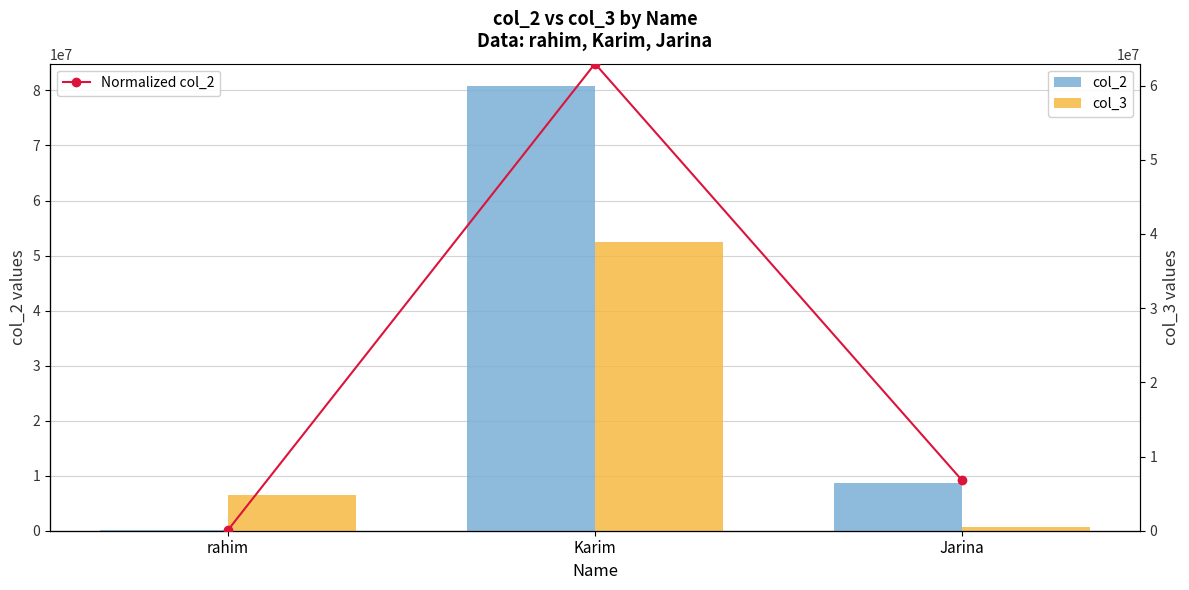

Rank the categories by col_3 value from highest to lowest.

Karim, rahim, Jarina